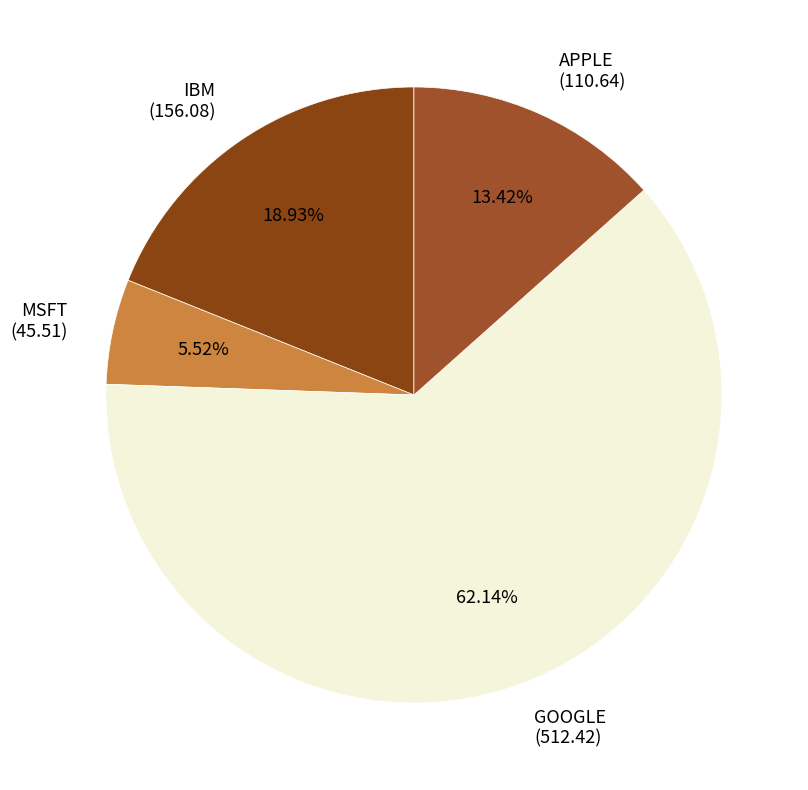

Which slice is the largest?

GOOGLE